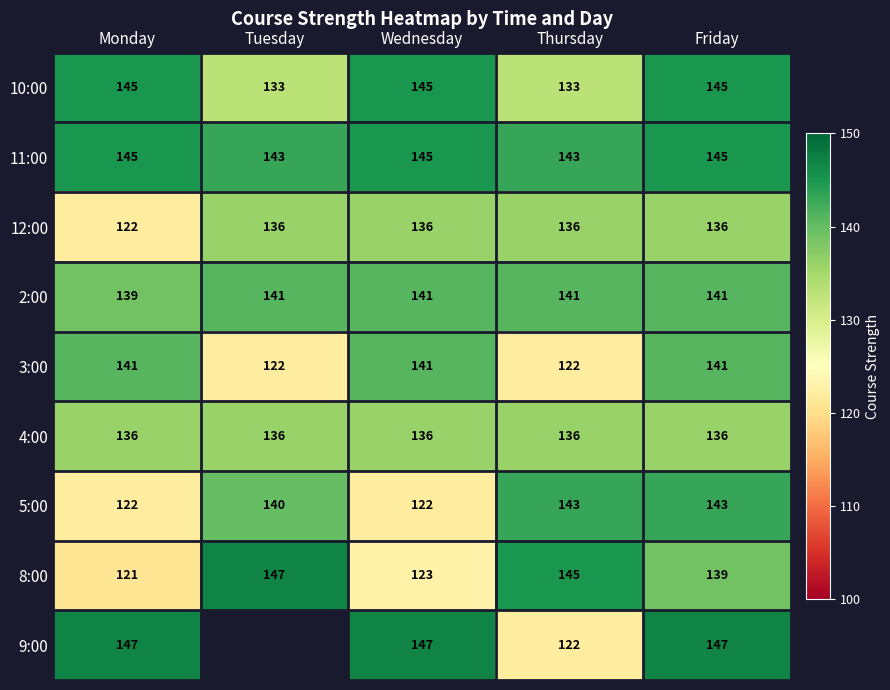

What is the sum of the 5:00 values at Friday and Monday?

265